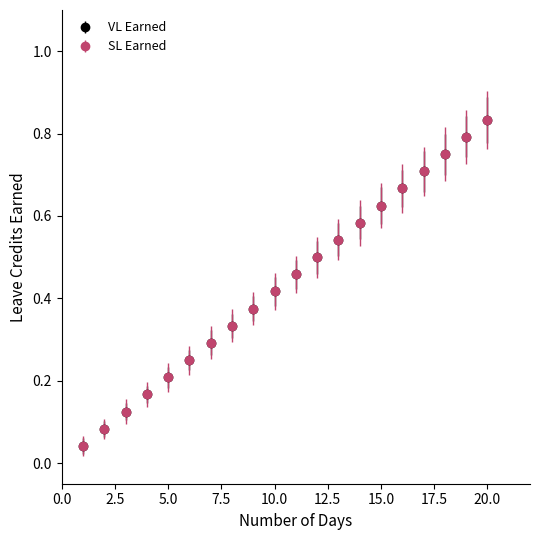

Is this an area chart (filled region under the line)?

No